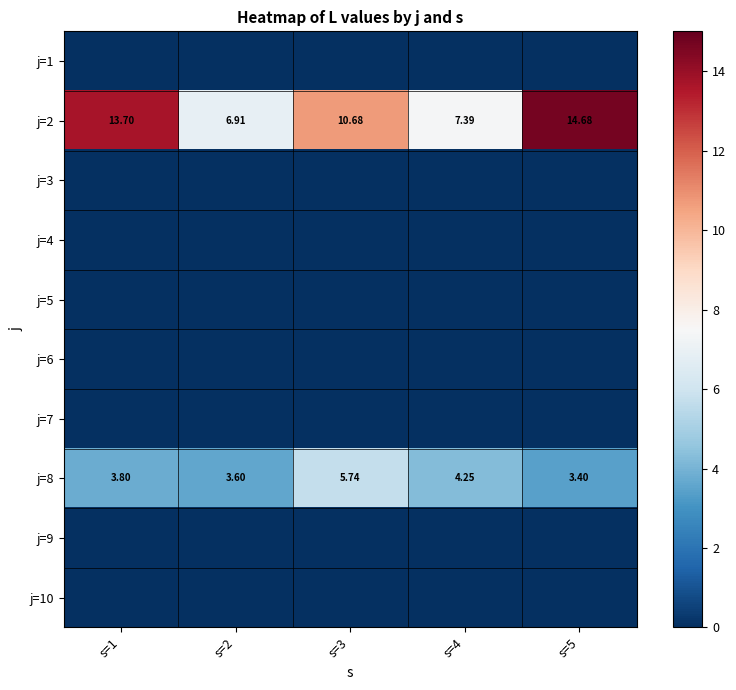

Rank the categories by j=10 value from lowest to highest.

s=1, s=2, s=3, s=4, s=5